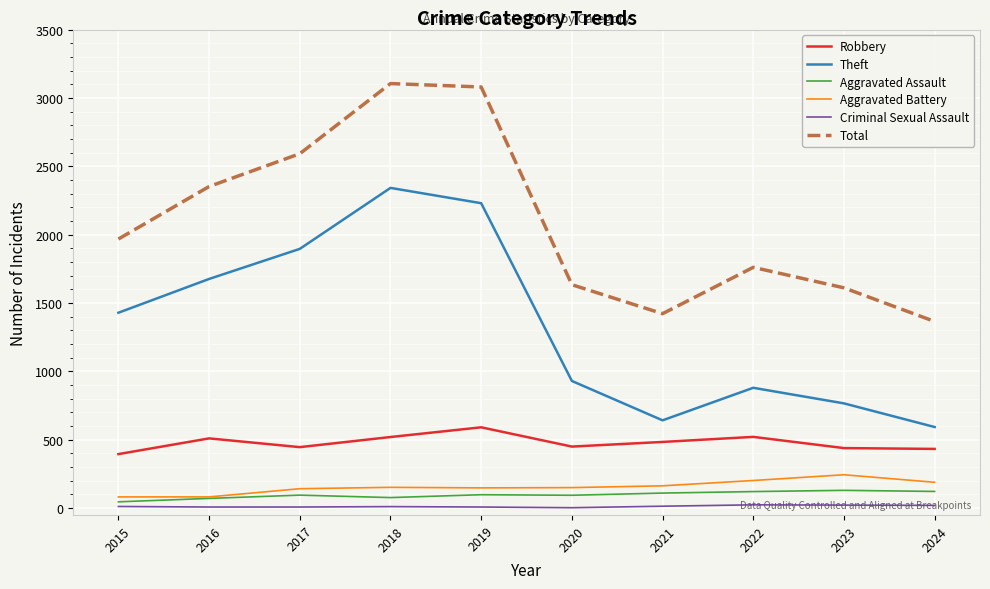

How many lines are shown in the chart?

6